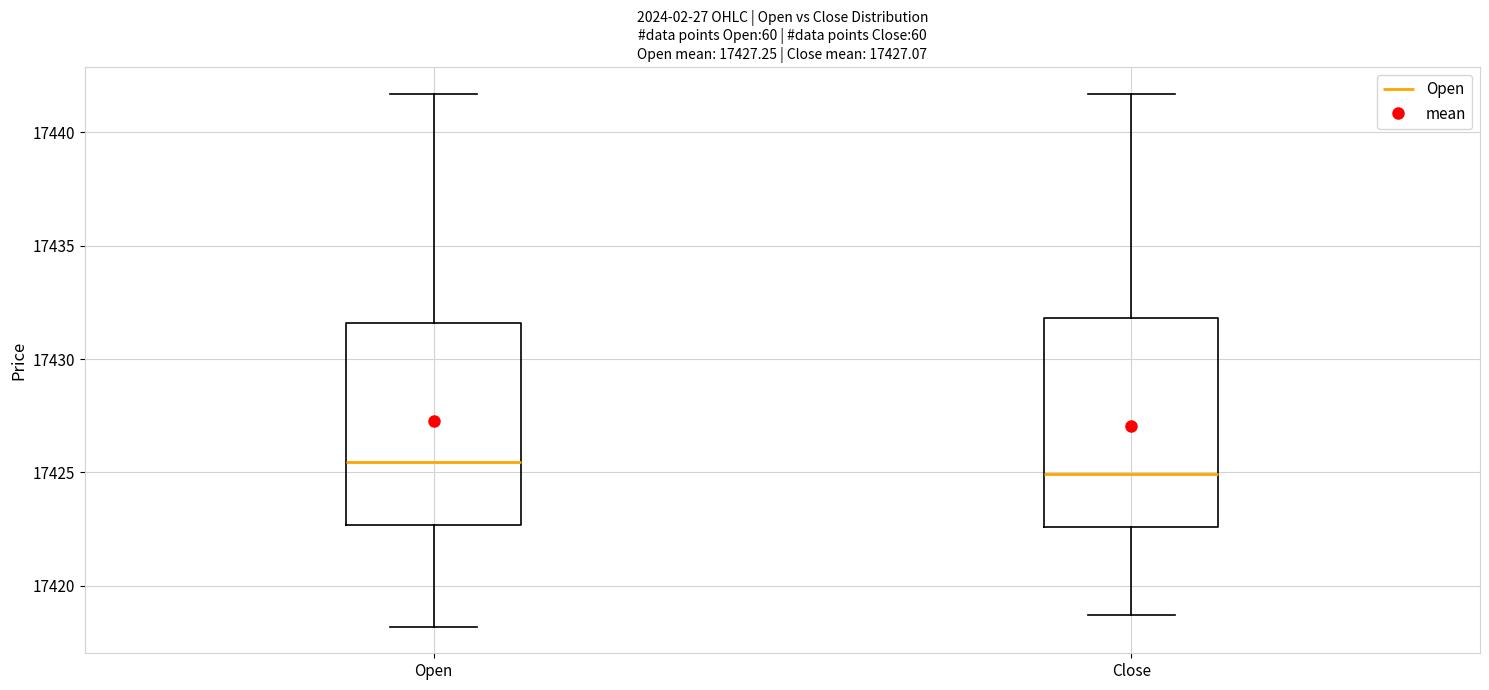

Which box has the highest median line?

Open